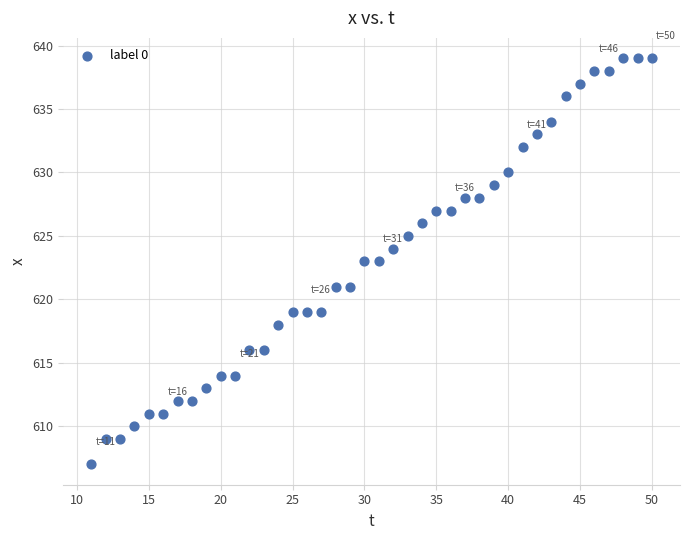

What is the range of Y values (max minus min)?

32